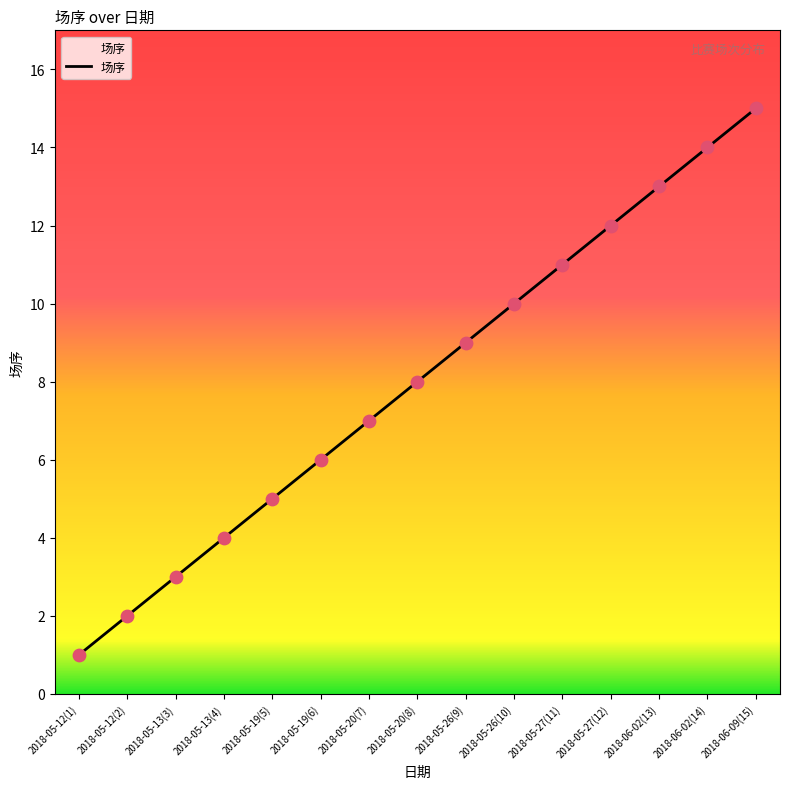

Which has a higher value, 2018-05-12(2) or 2018-05-20(7)?

2018-05-20(7)